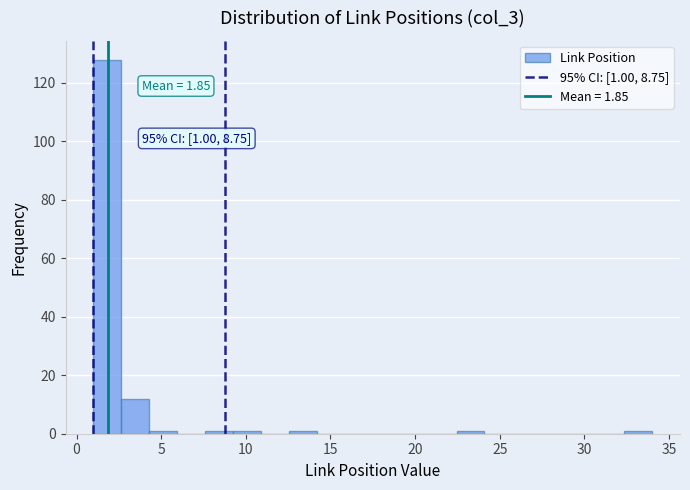

Read against the x-axis, roughly where is the centre of the tallest bar?

2.0